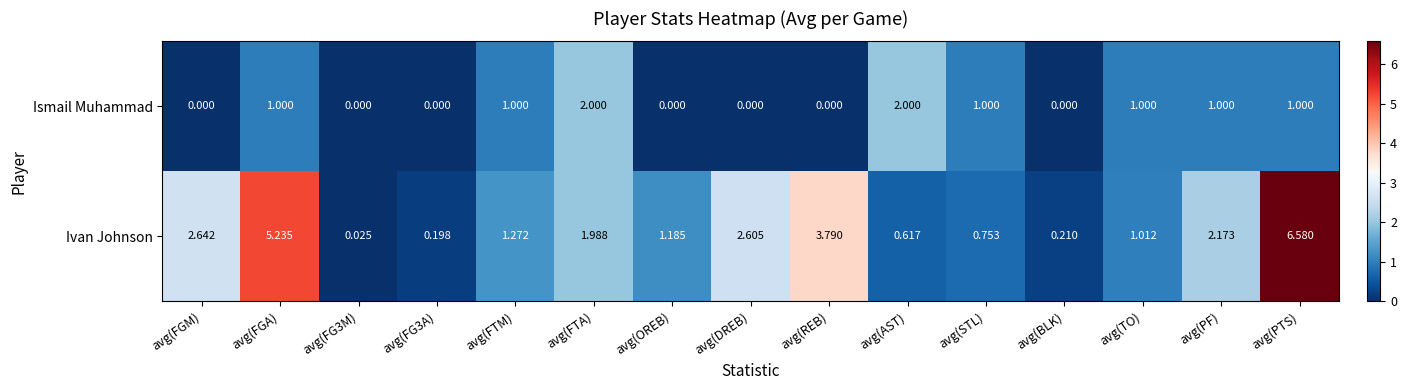

Rank the series by their average value, from lowest to highest.

Ismail Muhammad, Ivan Johnson